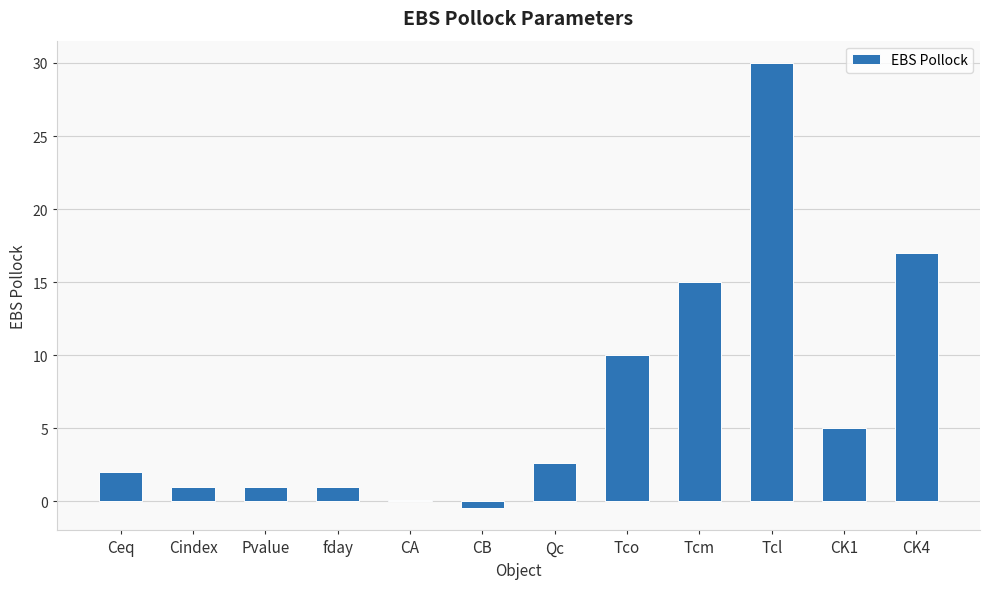

Approximately how many times larger is the value at Tcl compared to Ceq?

15.0